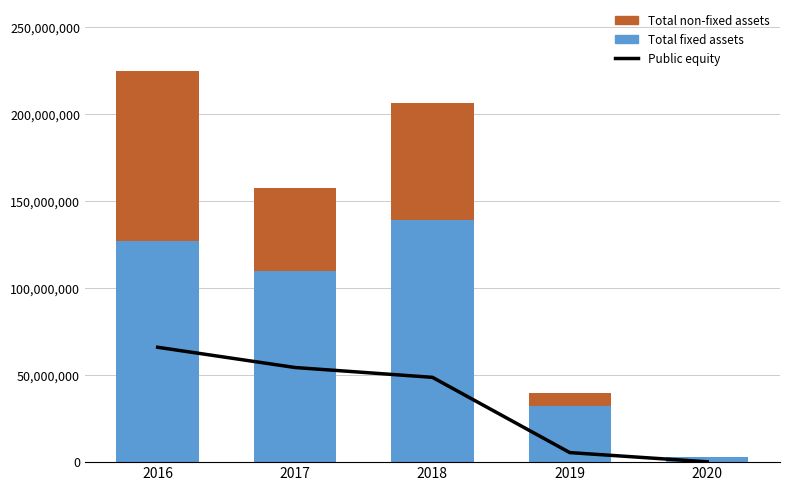

What is the value of the Total fixed assets bar at the 5th from the left?

2811034